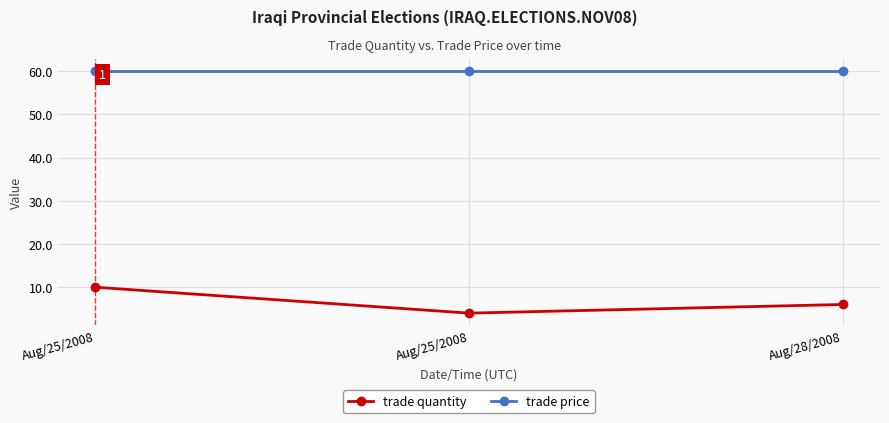

Is this an area chart (filled region under the line)?

No